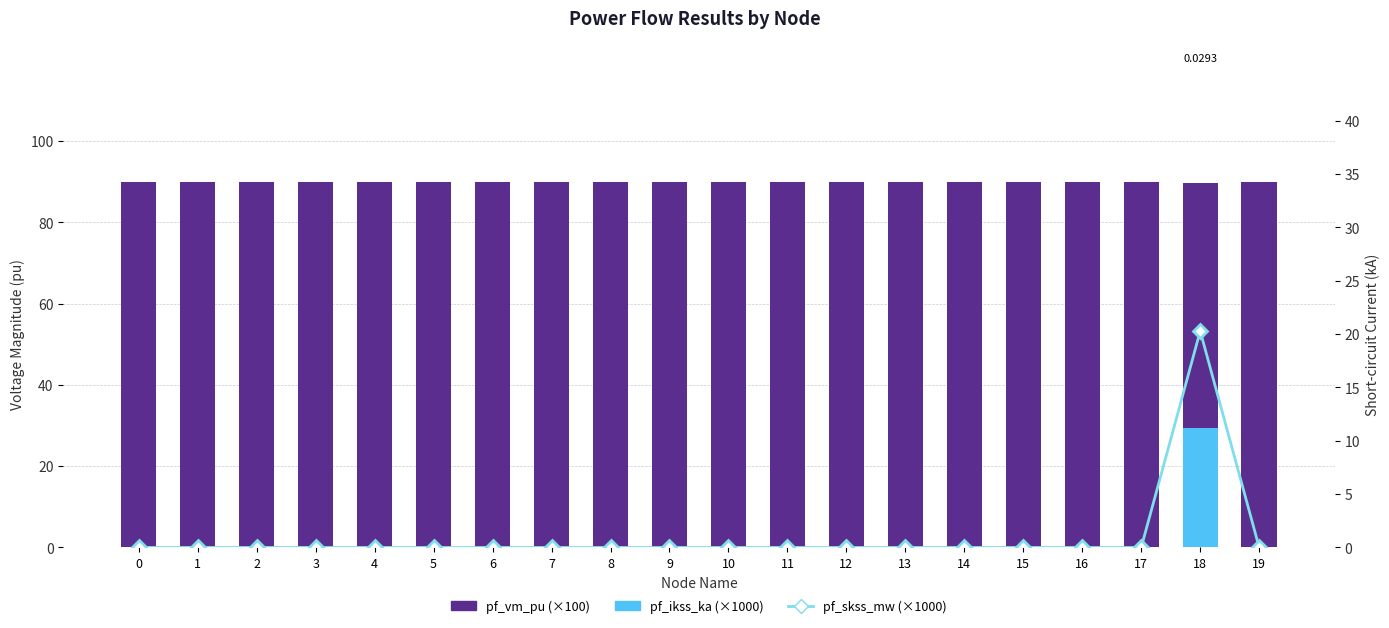

Is the value of pf_ikss_ka (×1000) at 13 greater than the value of pf_skss_mw (×1000) at 18?

No